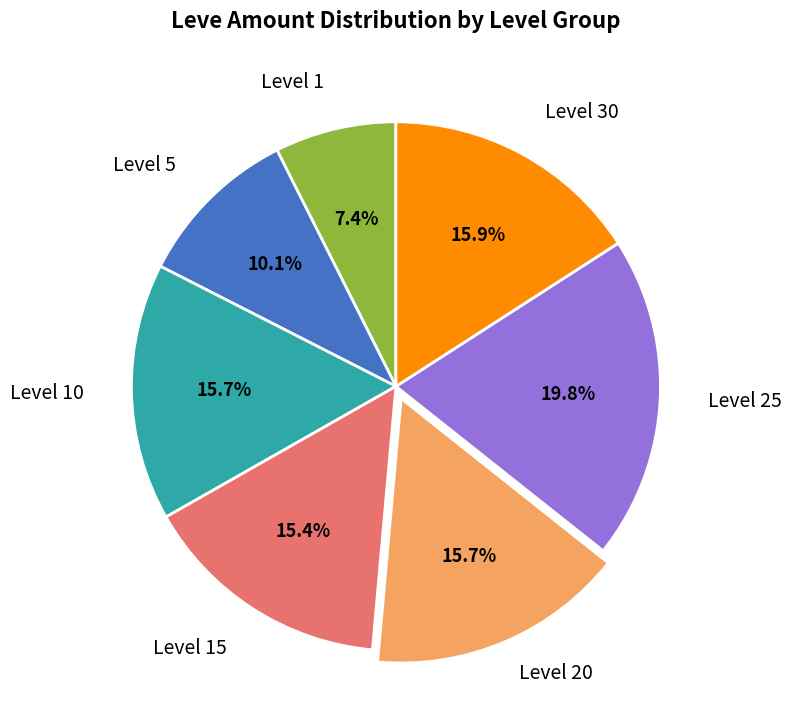

Is there any slice that represents more than half of the pie?

No